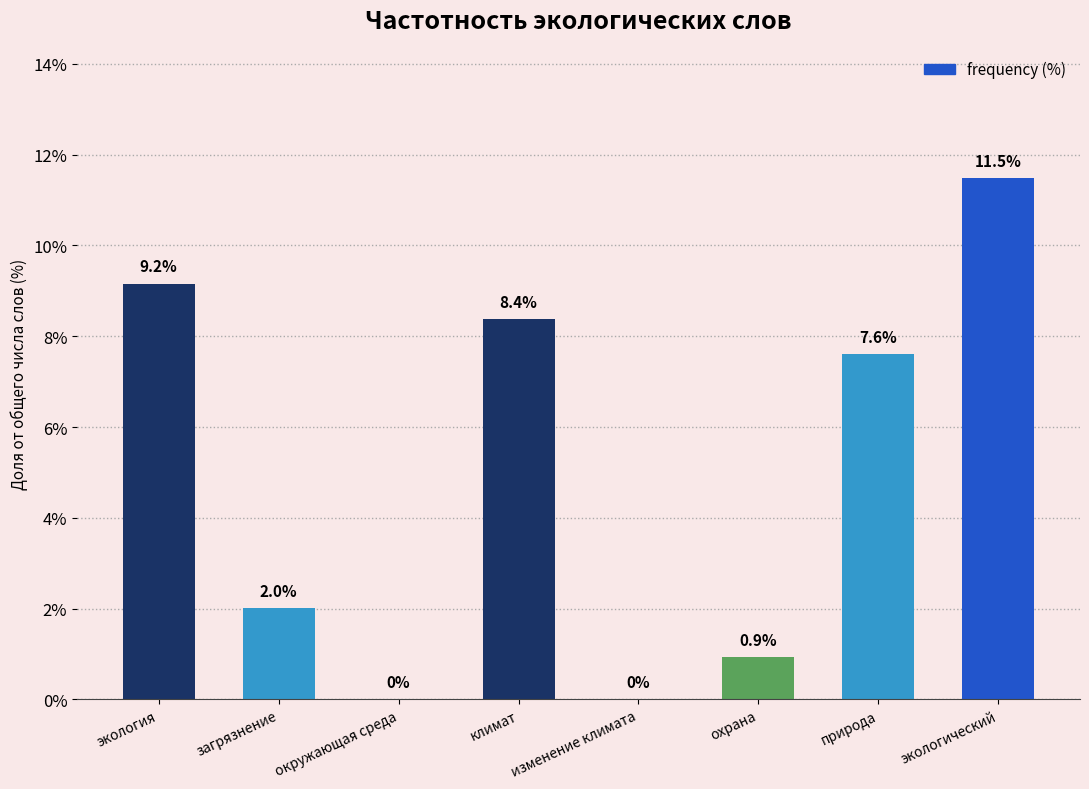

Are the bars horizontal?

No